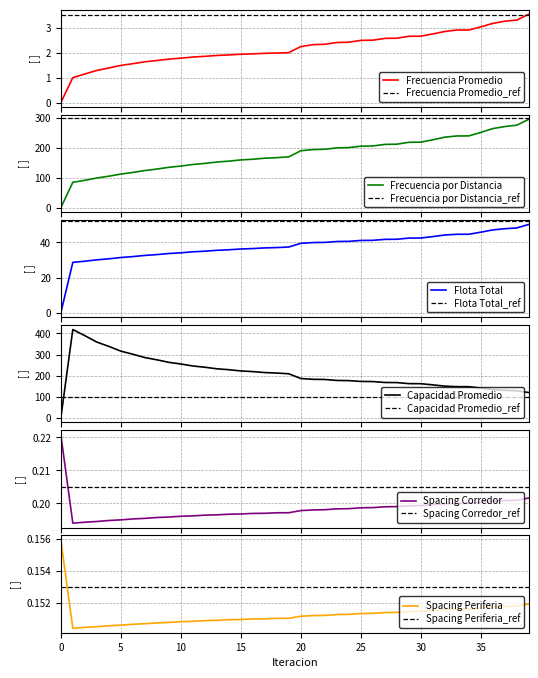

What is the highest value of the Spacing Periferia series?

0.2